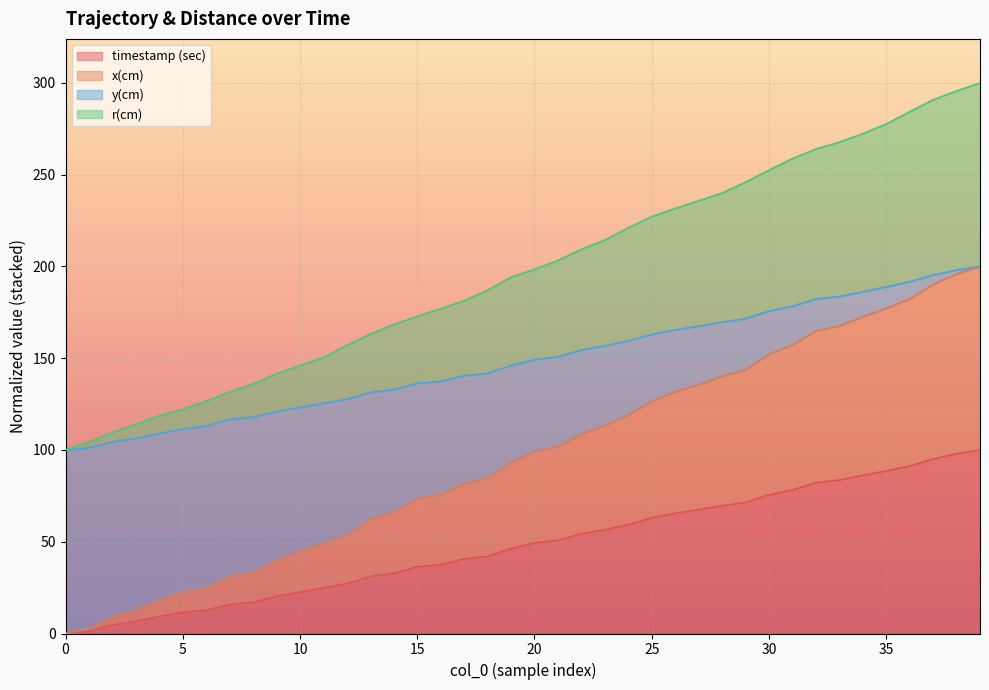

What is the difference between the timestamp (sec) values at 11 and 34?

61.3